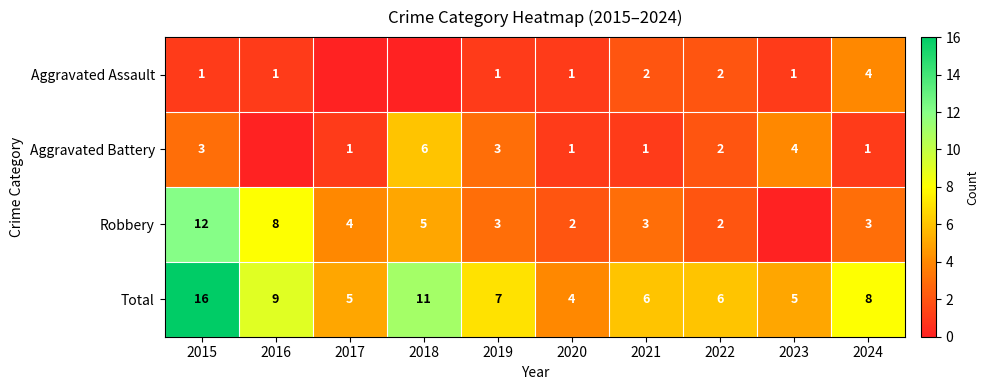

At 2024, list the series in order from largest to smallest.

Total, Aggravated Assault, Robbery, Aggravated Battery